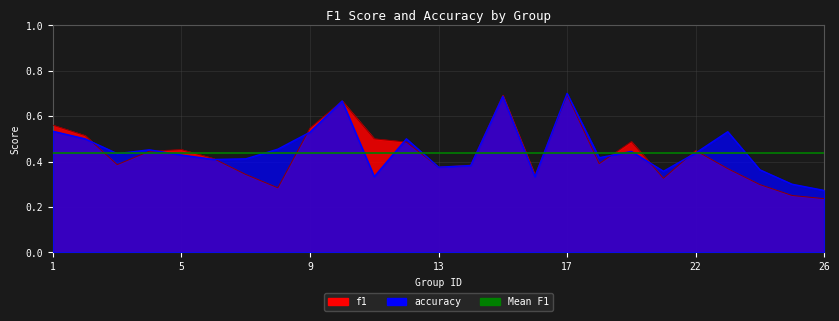

Where do f1 and accuracy first cross each other?

2 and 3